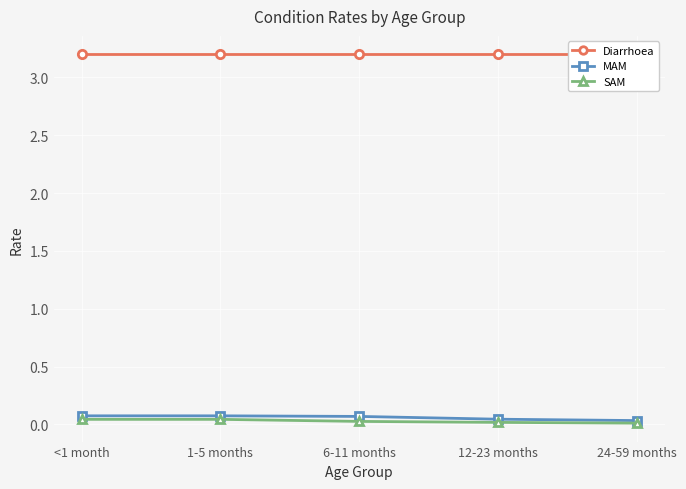

Rank the series at <1 month from lowest to highest value.

SAM, MAM, Diarrhoea